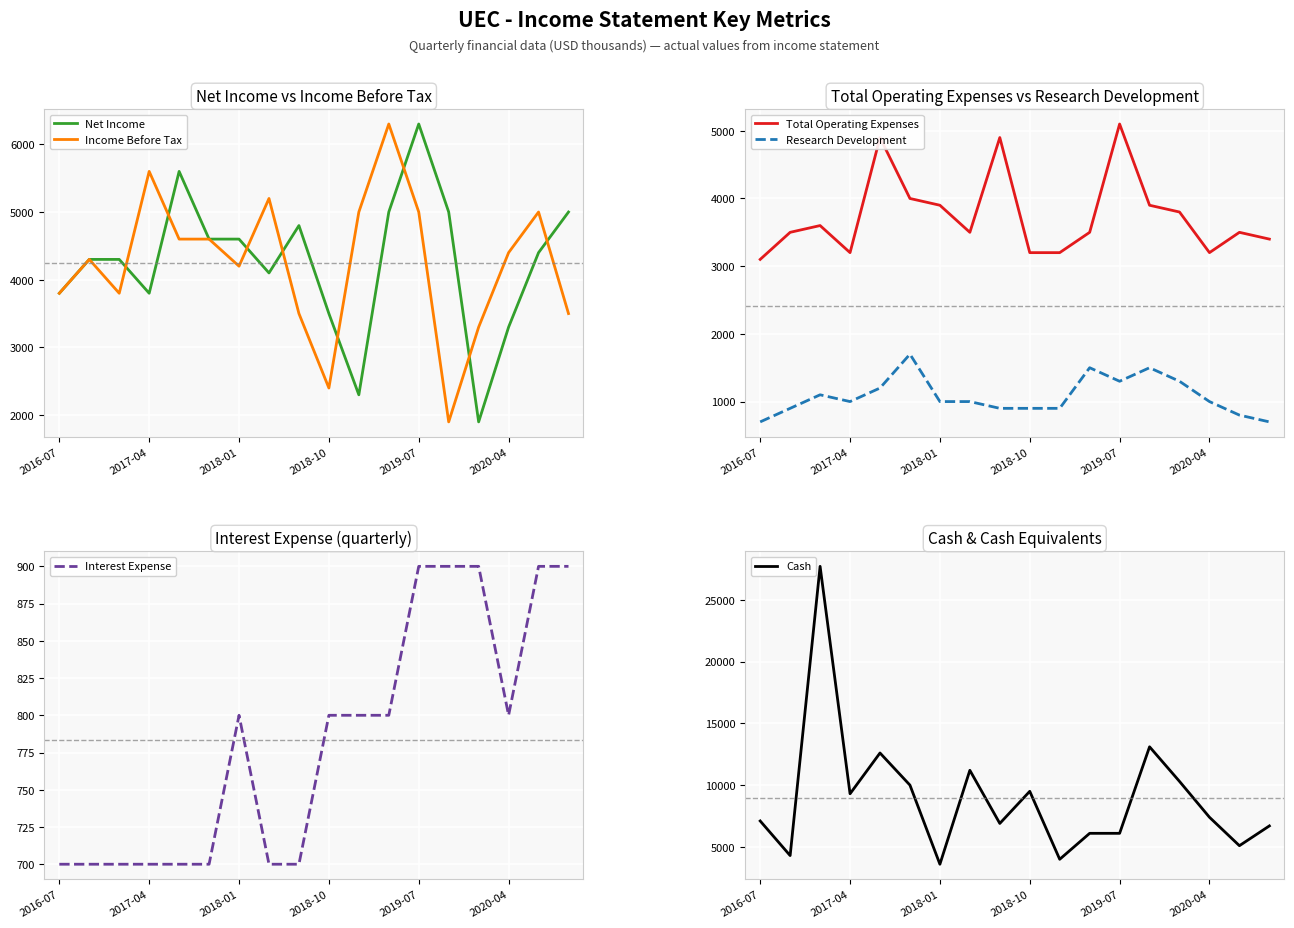

What is the maximum value for Income Before Tax?

6300